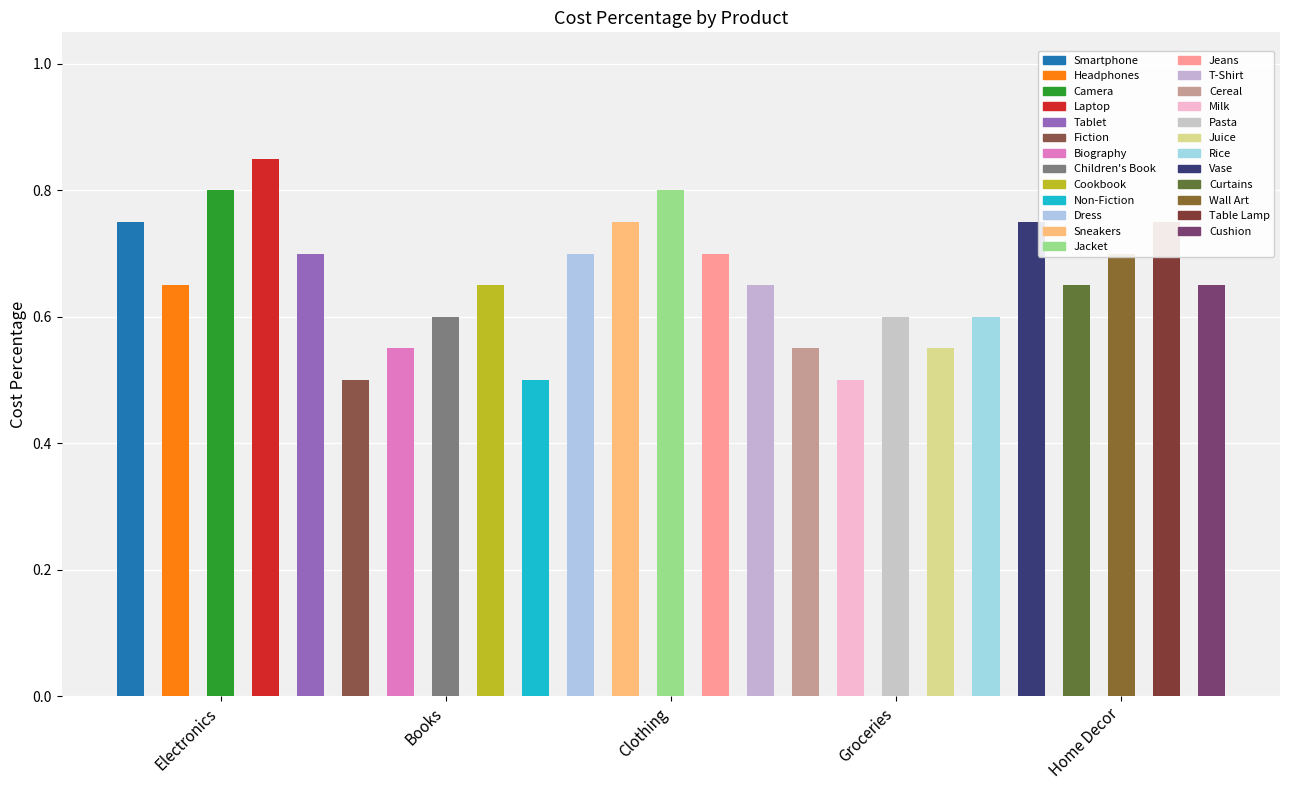

The Clothing series shows 0.4 at Smartphone. True or false?

False